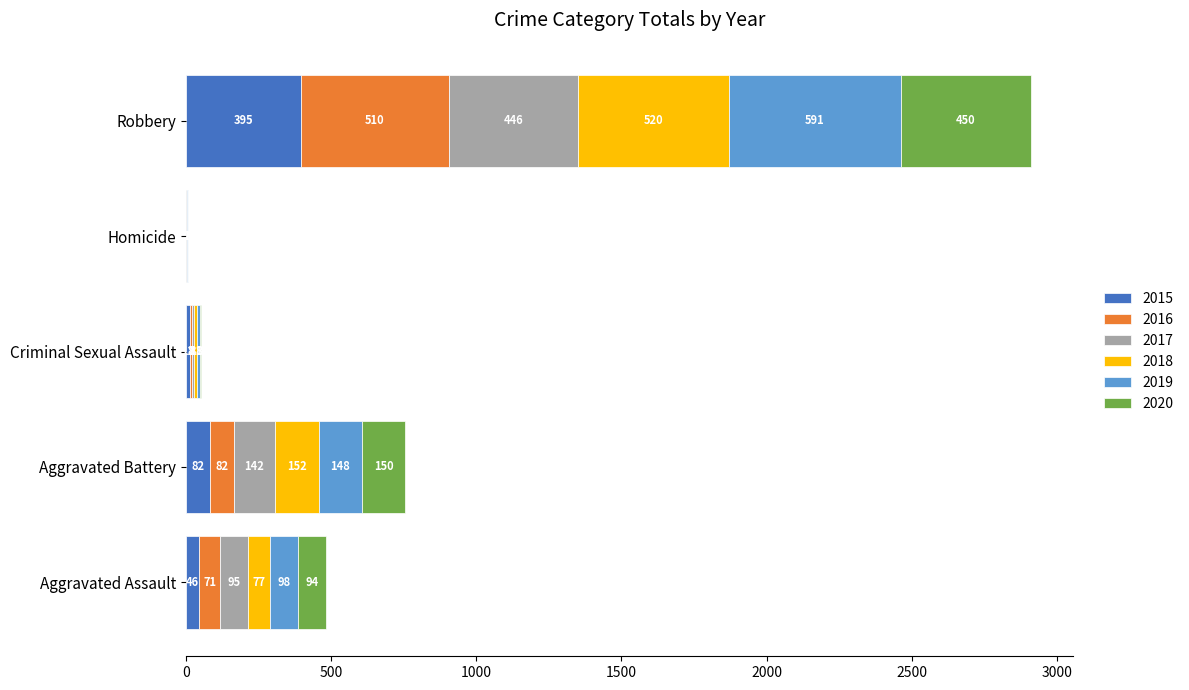

At which category is the sum across all series the highest?

Robbery